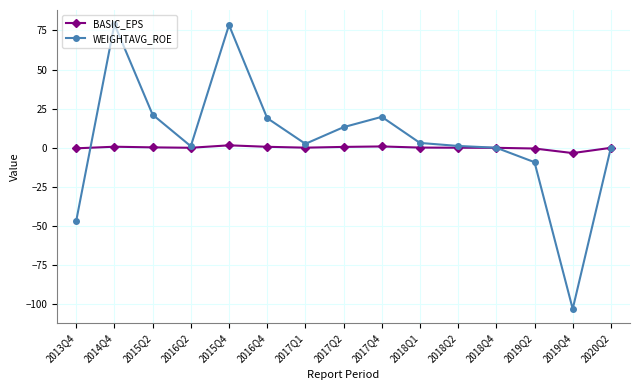

Where is the first local maximum for WEIGHTAVG_ROE?

2014Q4